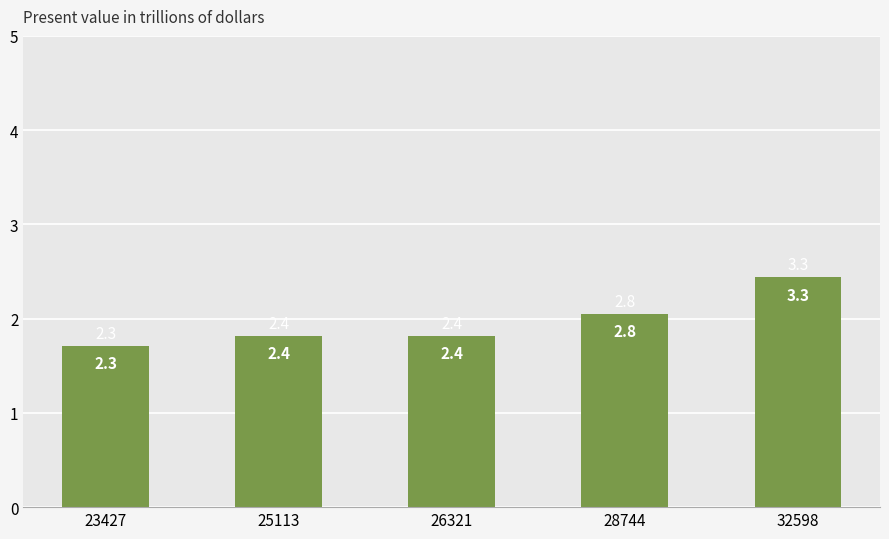

Approximately how many times larger is the value at 23427 compared to 26321?

0.9